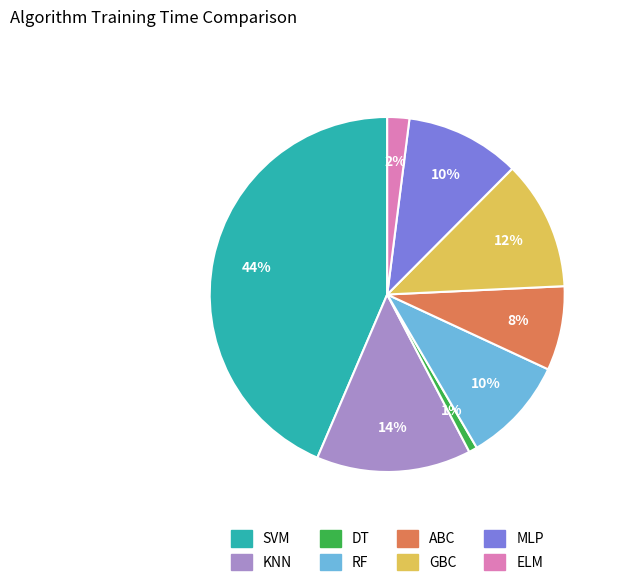

Which slice is the largest?

SVM